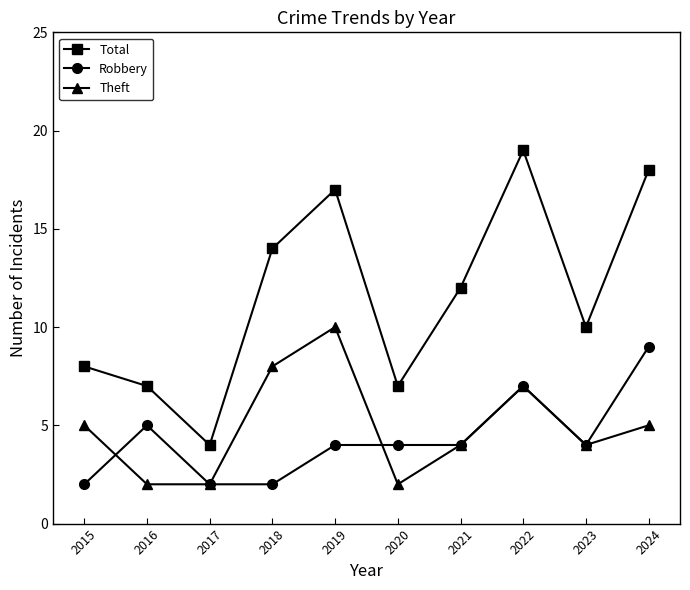

What are all the series names shown in the legend?

Total, Robbery, Theft